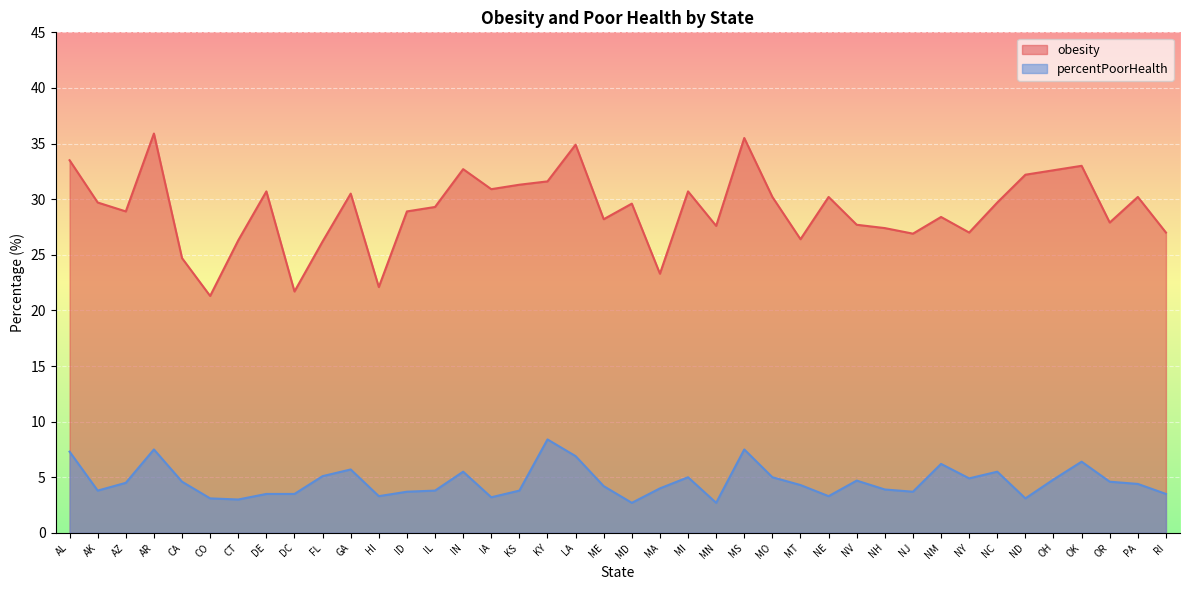

Is it true that obesity equals 9.1 at KS?

False